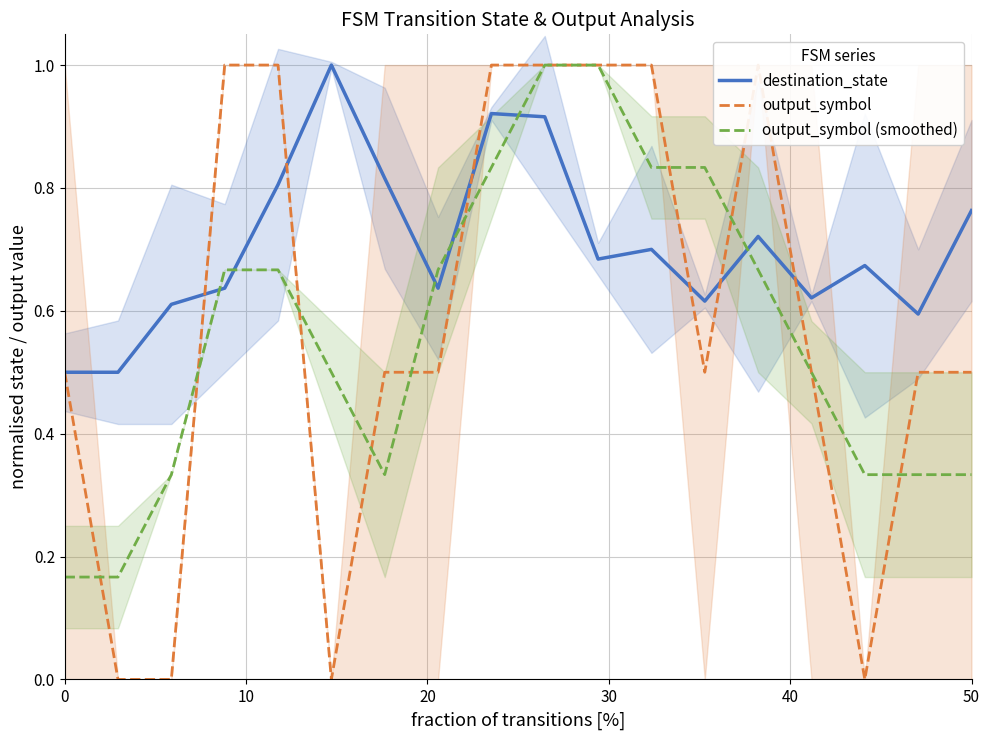

How many output_symbol values are between 0 and 1?

18